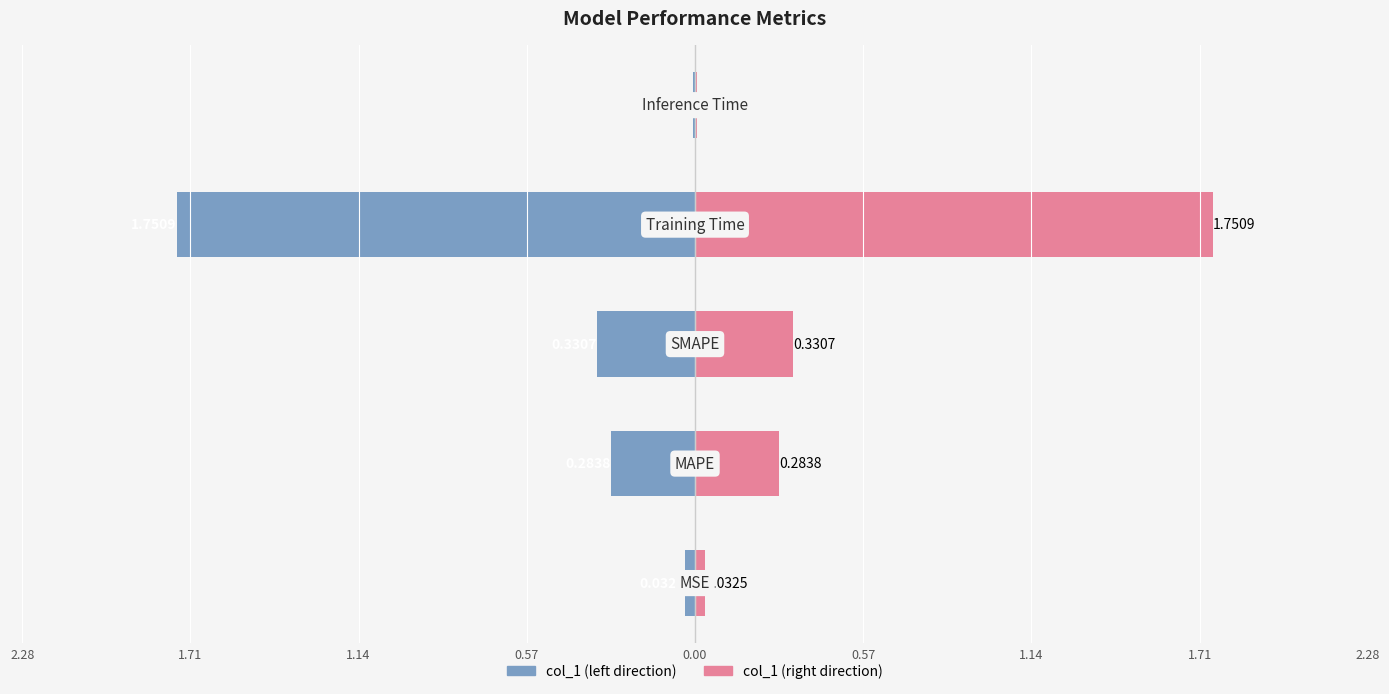

Reading right to left, what are all the values shown in this chart?

col_1 (left): -0.0	-1.8	-0.3	-0.3	-0.0
col_1 (right): 0.0	1.8	0.3	0.3	0.0